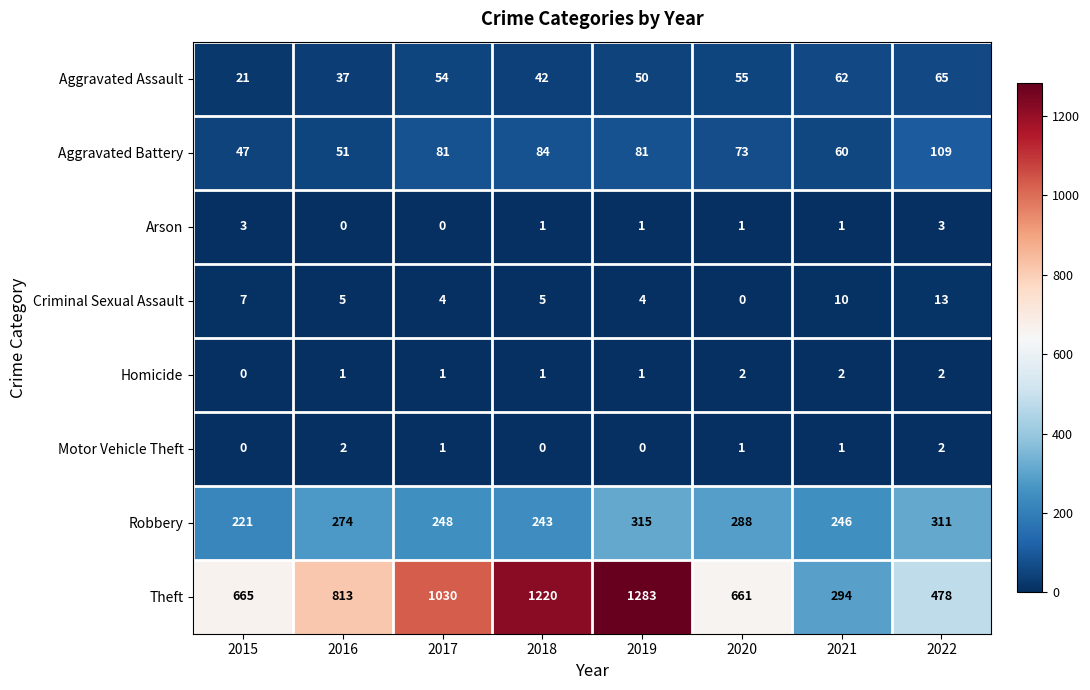

The Robbery series shows 243 at 2018. True or false?

True